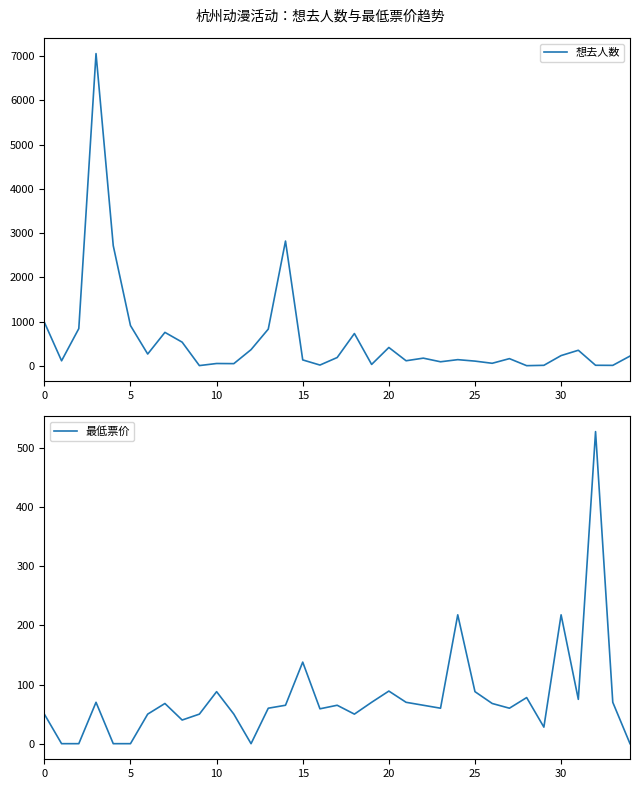

What is the sum of all 最低票价 values?

2688